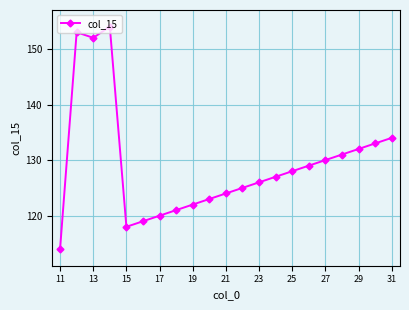

What is the difference between the maximum and second lowest values?

36